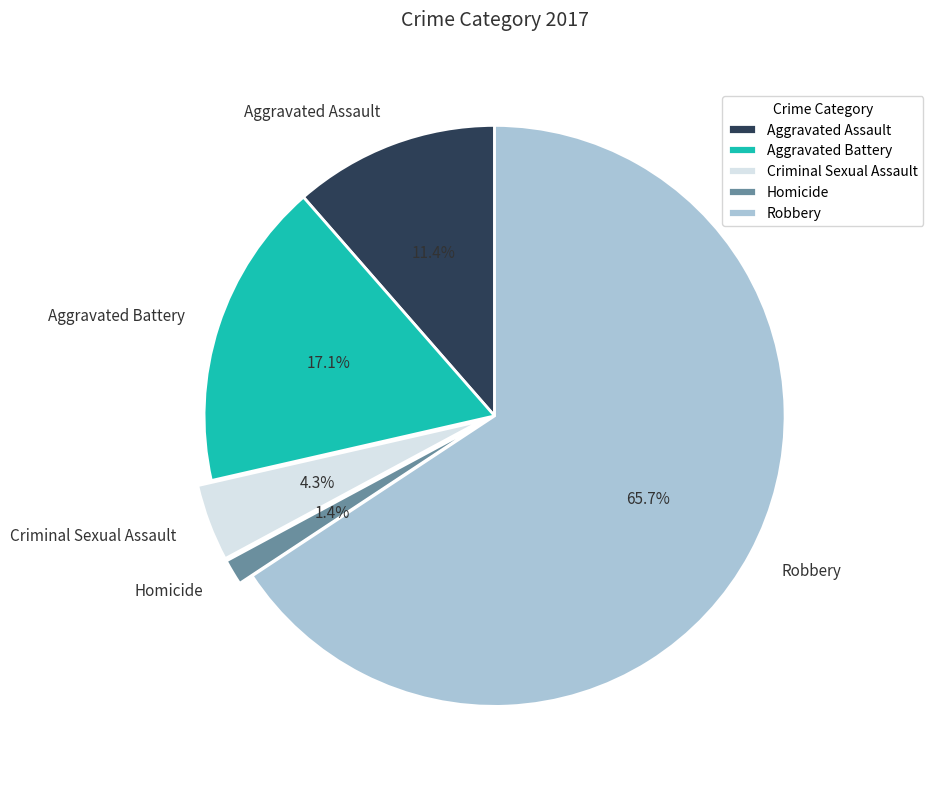

Is there any slice that represents more than half of the pie?

Yes